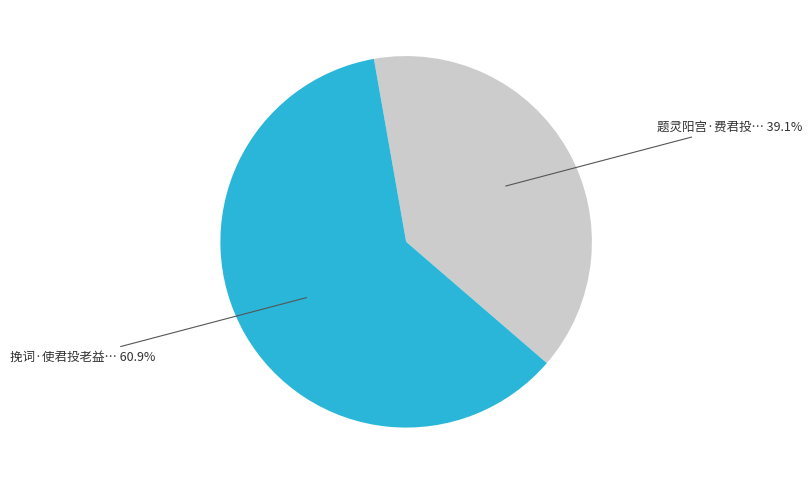

Does any single category account for the majority?

Yes